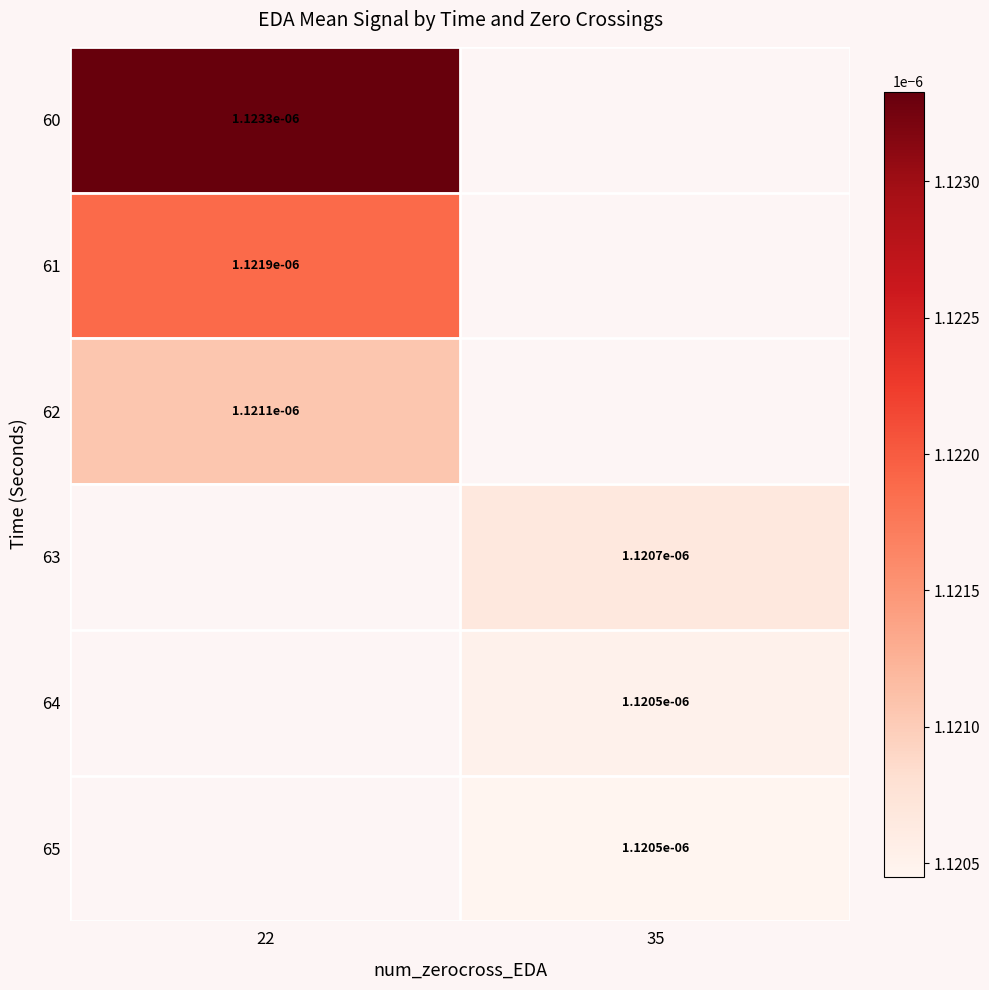

Is the value of 63 at 22 greater than the value of 60 at 35?

No